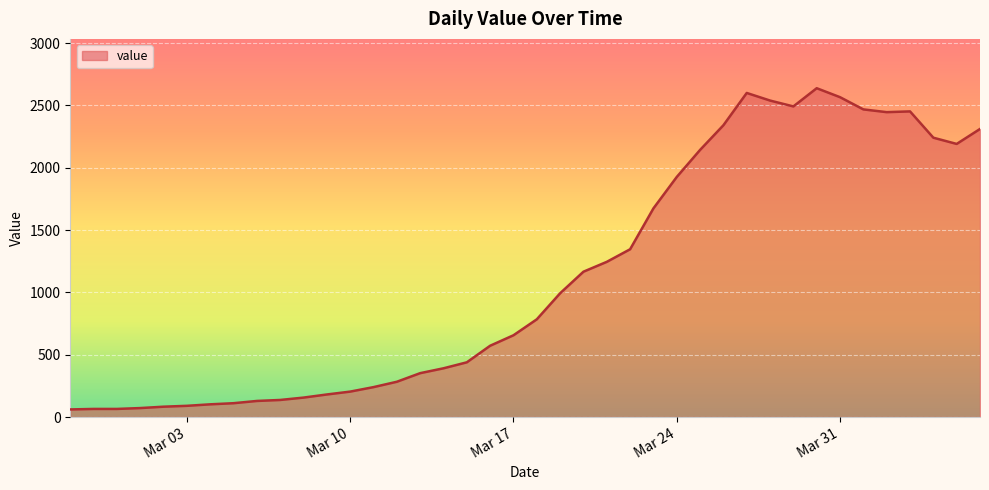

What is the minimum value shown in the chart?

61